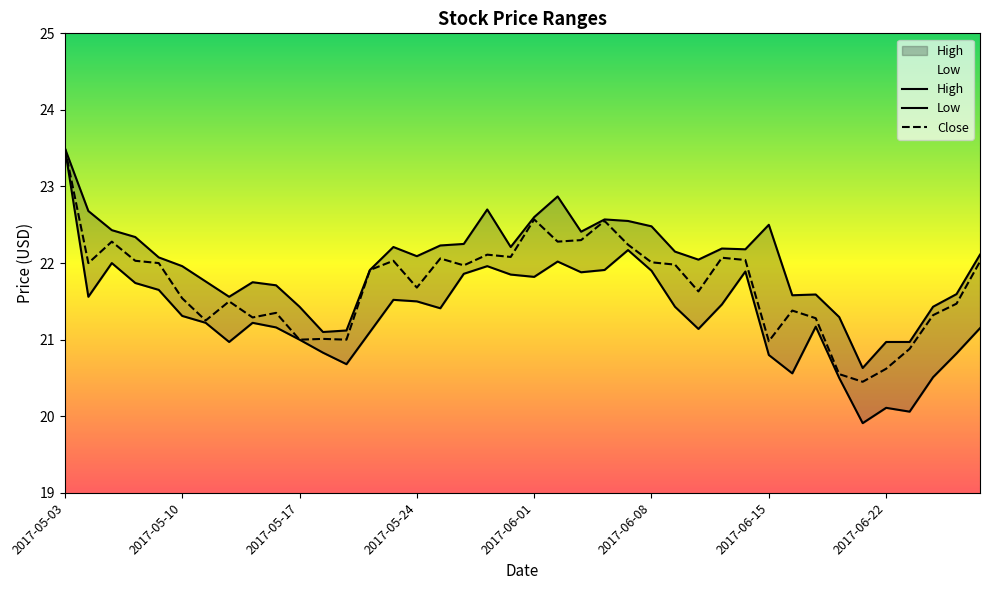

The Close series shows 22.0 at 2017-06-08. True or false?

True